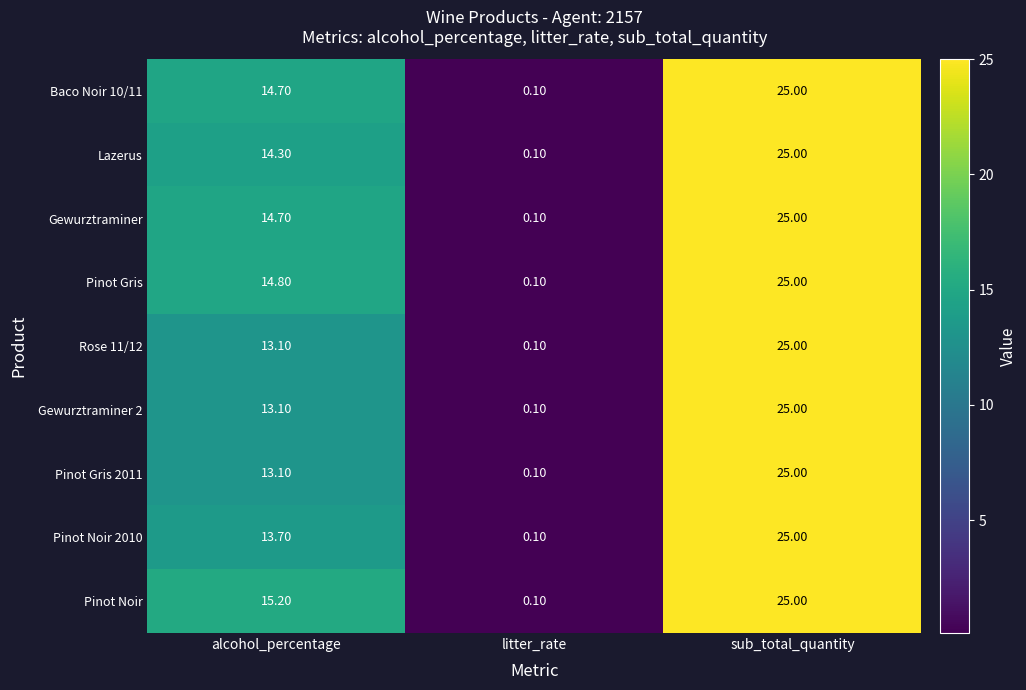

List the labels in order of Baco Noir 10/11 value, smallest first.

litter_rate, alcohol_percentage, sub_total_quantity